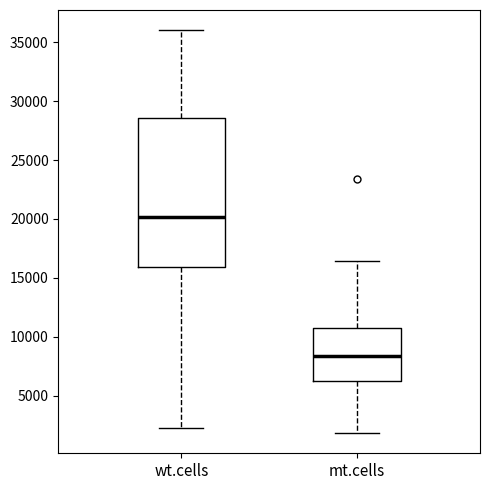

Reading left to right, read every box against the y-axis: the position of its median line, the range the box covers, and the ends of its whiskers. The values are not printed on the chart, so give them approximately, as read against the axis.

wt.cells: median 20000, box 16000 to 28500, whiskers 2000 to 36000
mt.cells: median 8500, box 6000 to 10500, whiskers 2000 to 16500